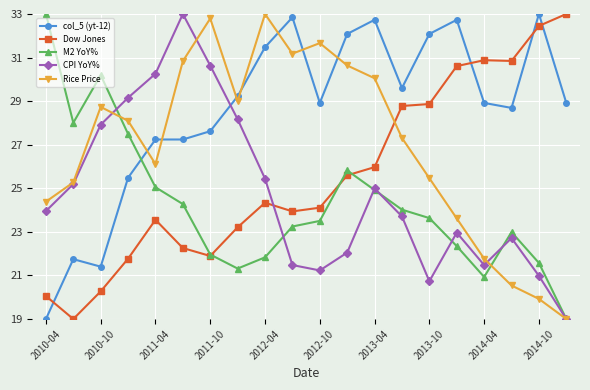

True or false: Dow Jones and Rice Price cross at least once.

True